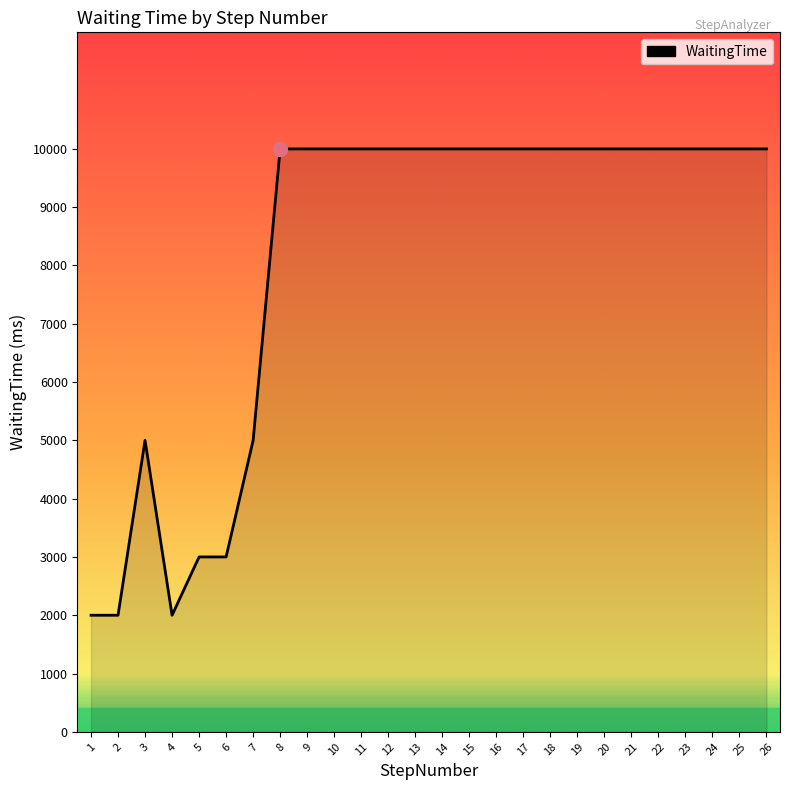

Reading left to right, what are all the values shown in this chart?

2000	2000	5000	2000	3000	3000	5000	10000	10000	10000	10000	10000	10000	10000	10000	10000	10000	10000	10000	10000	10000	10000	10000	10000	10000	10000